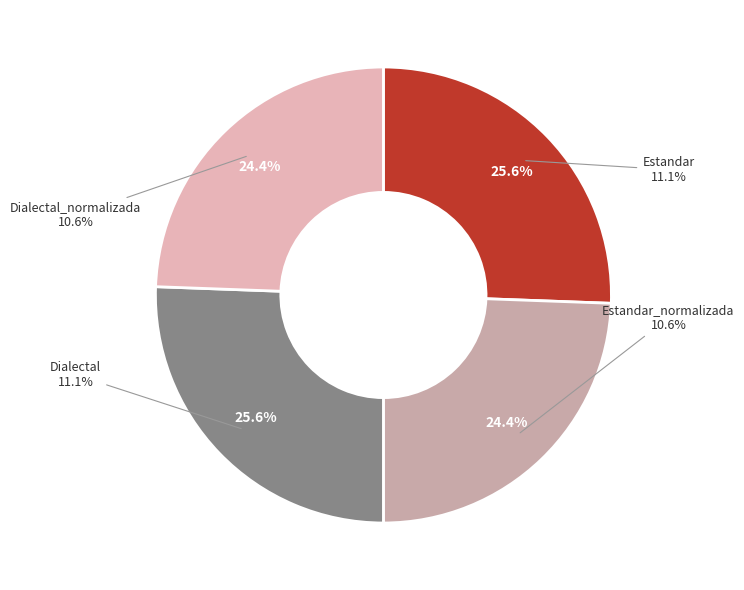

To the nearest percent, what portion does Dialectal represent?

26%